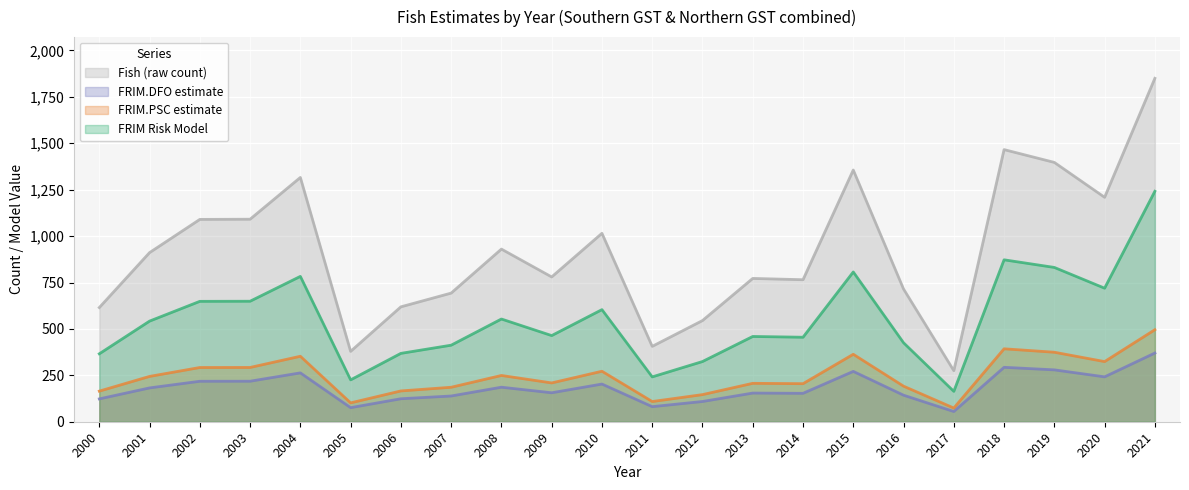

Which label corresponds to the largest value in the chart?

2021